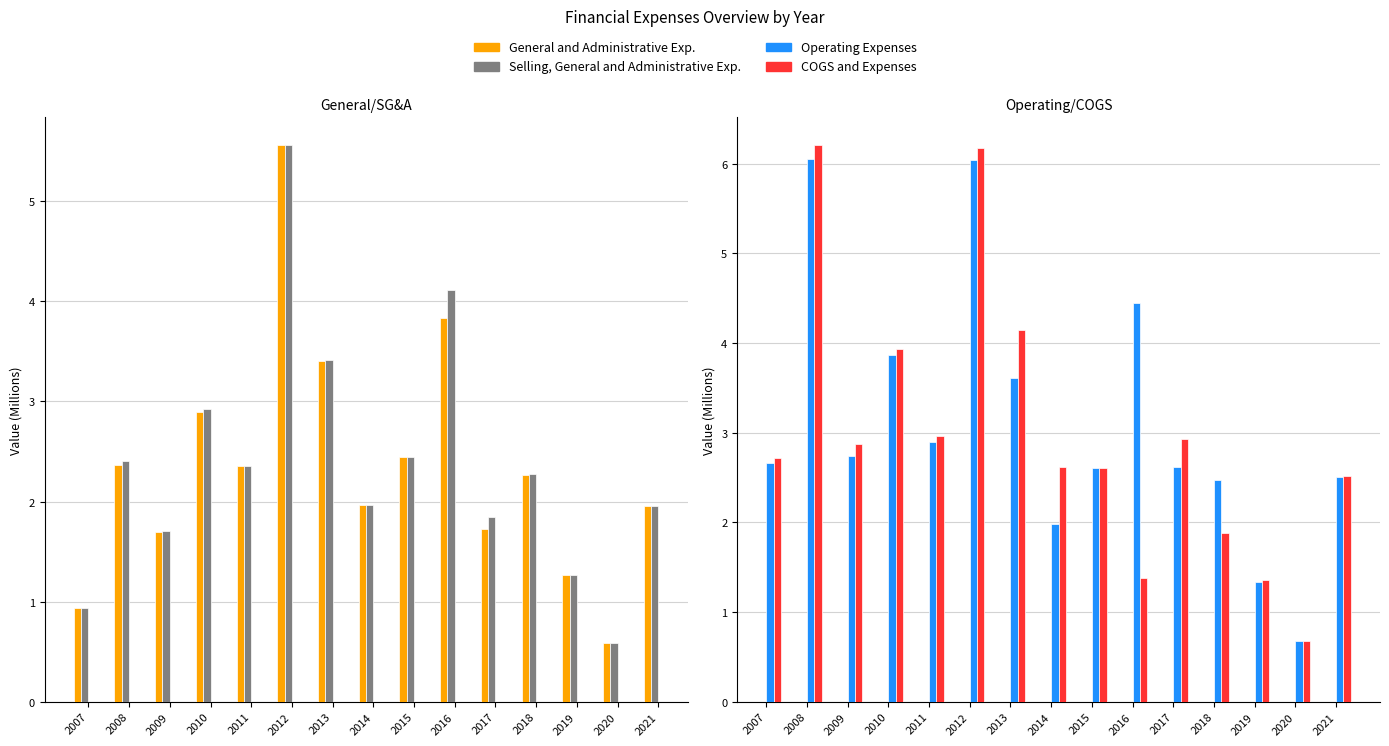

What is the sum of all COGS and Expenses values?

45.0